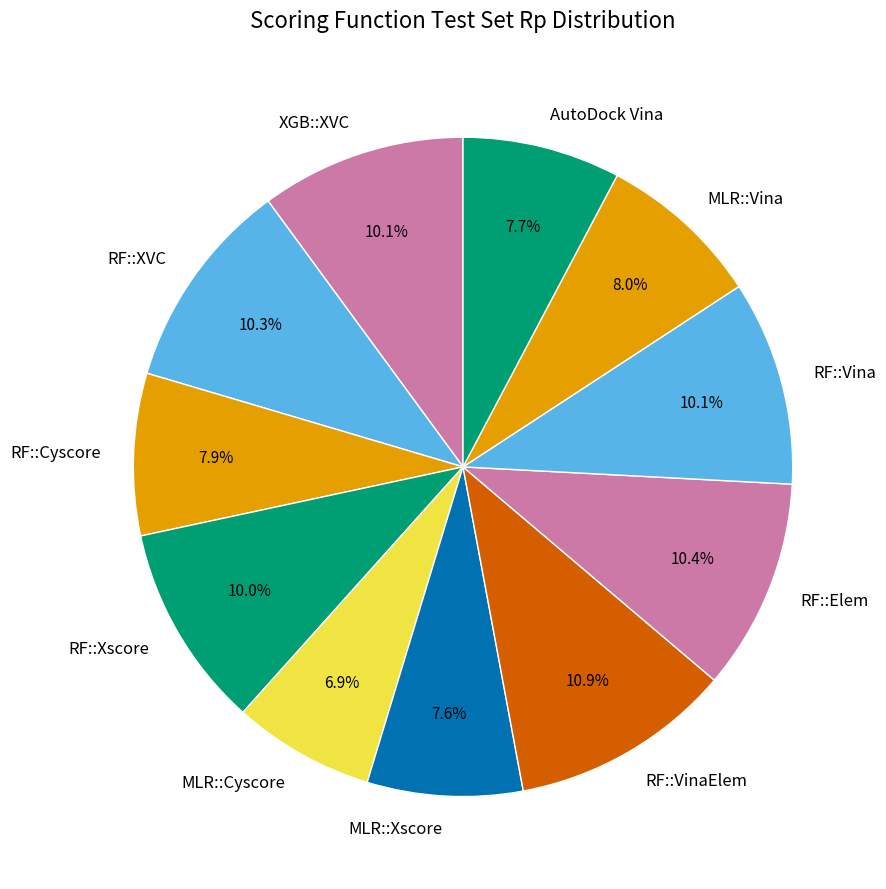

Does MLR::Cyscore account for over 50% of the chart?

No